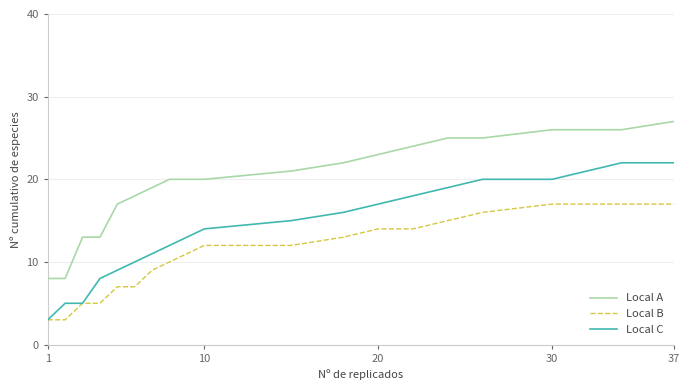

True or false: Local A and Local B cross at least once.

False